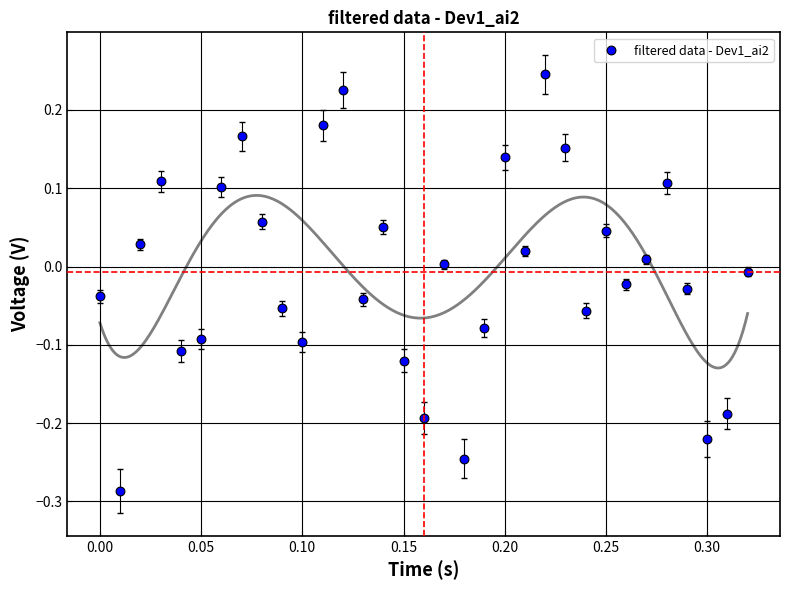

What is the range of Y values (max minus min)?

0.5